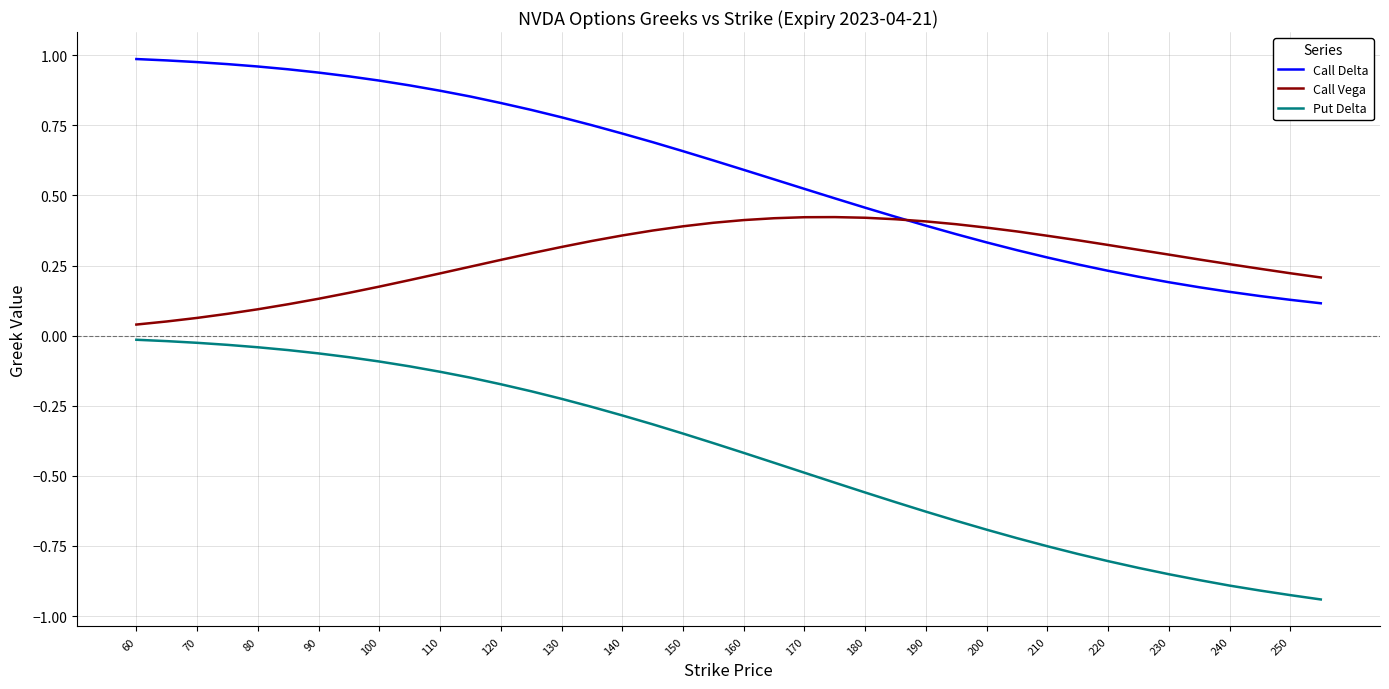

Which series has the largest total across all categories?

Call Delta